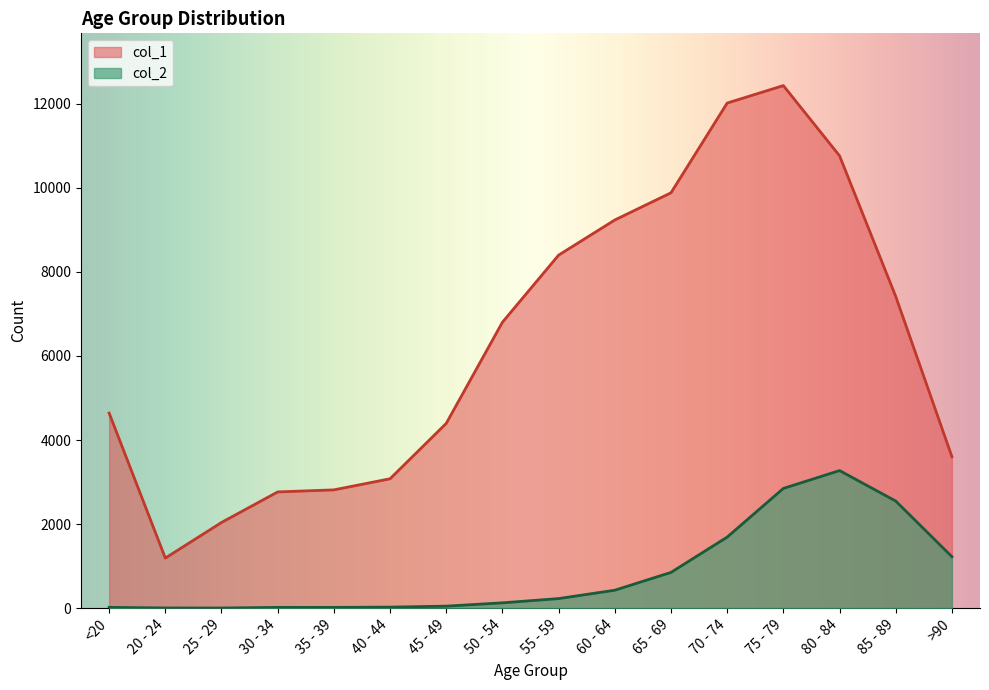

Which category has the highest value in the col_2 series?

80 - 84